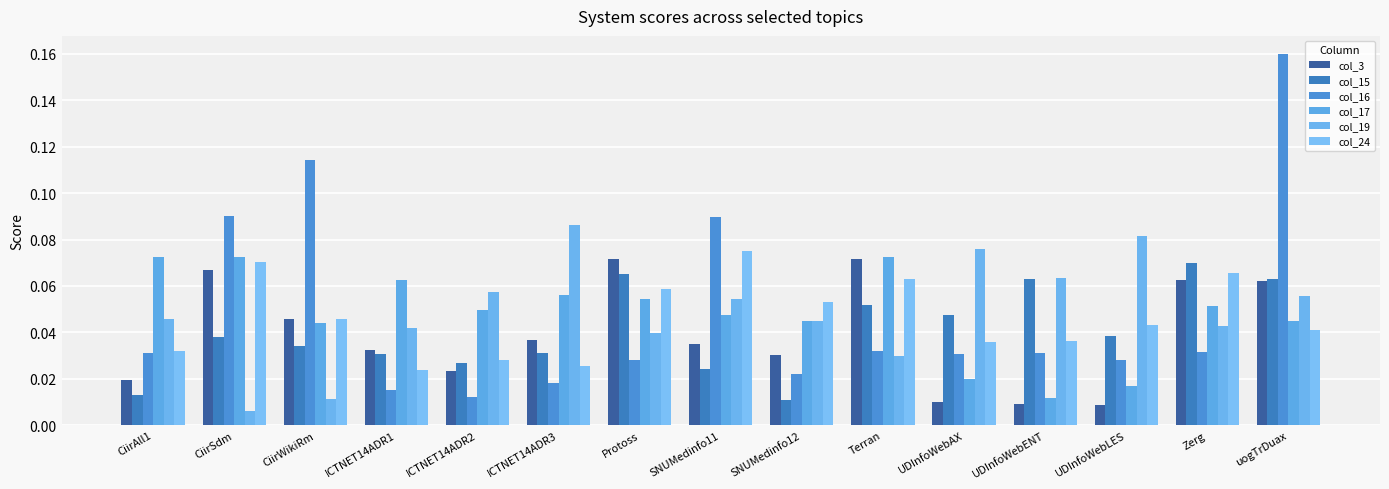

What is the label of the 2nd bar from the left?

CiirSdm